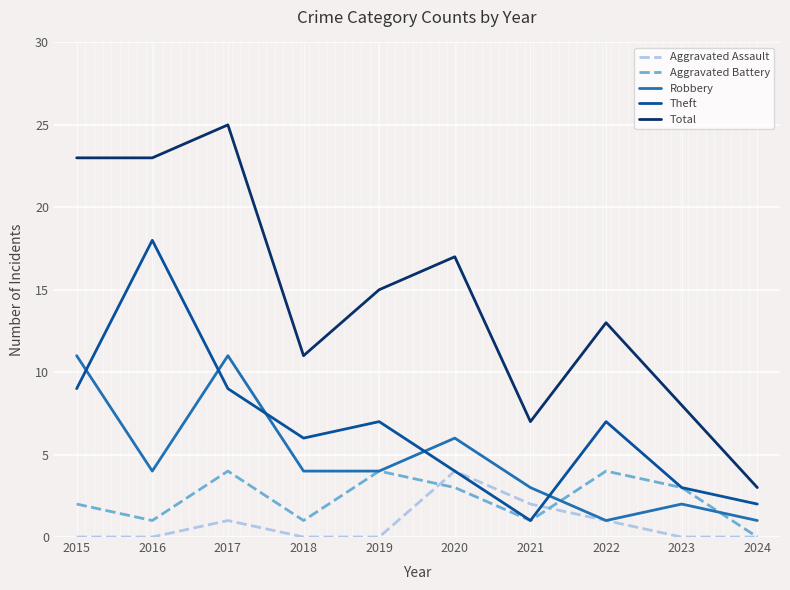

Where do Theft and Robbery first cross each other?

2015 and 2016